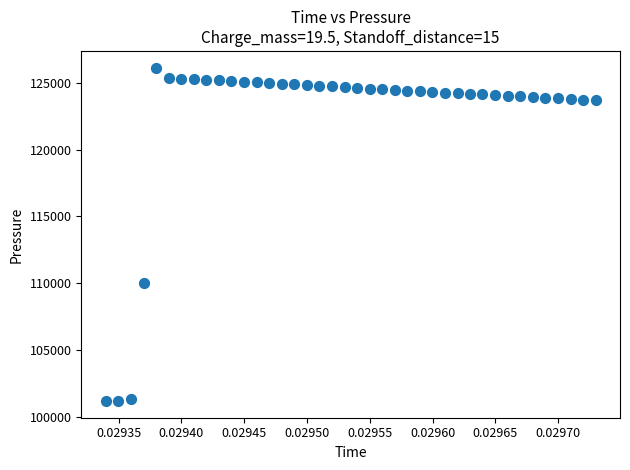

What Y value in the scatter plot is closest to 113663?

109997.5